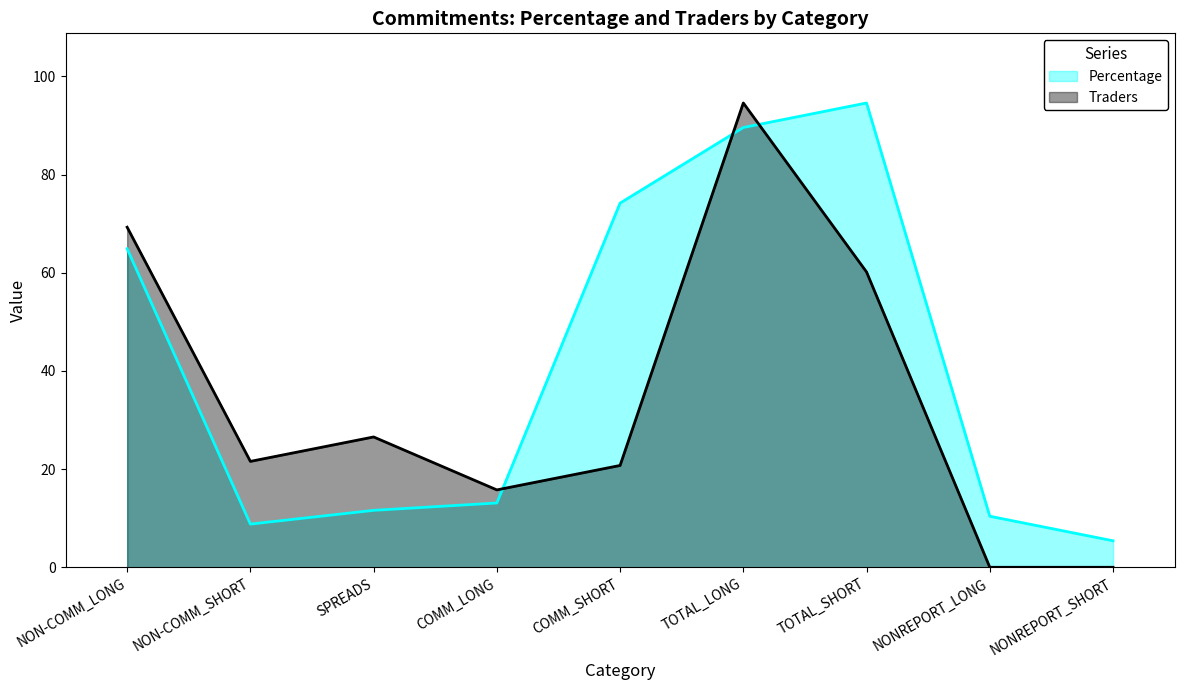

Is it true that Traders equals 13.8 at TOTAL_SHORT?

False